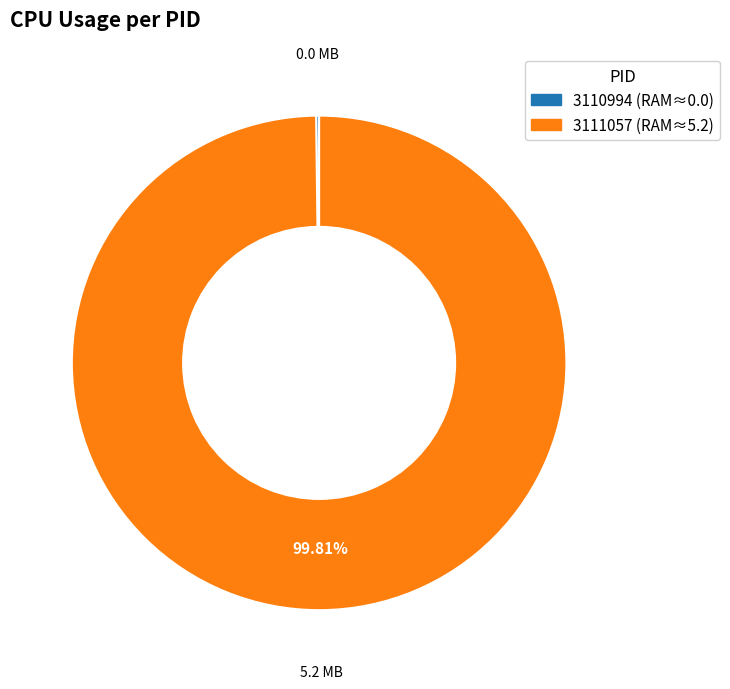

Does 3111057 account for over 50% of the chart?

Yes